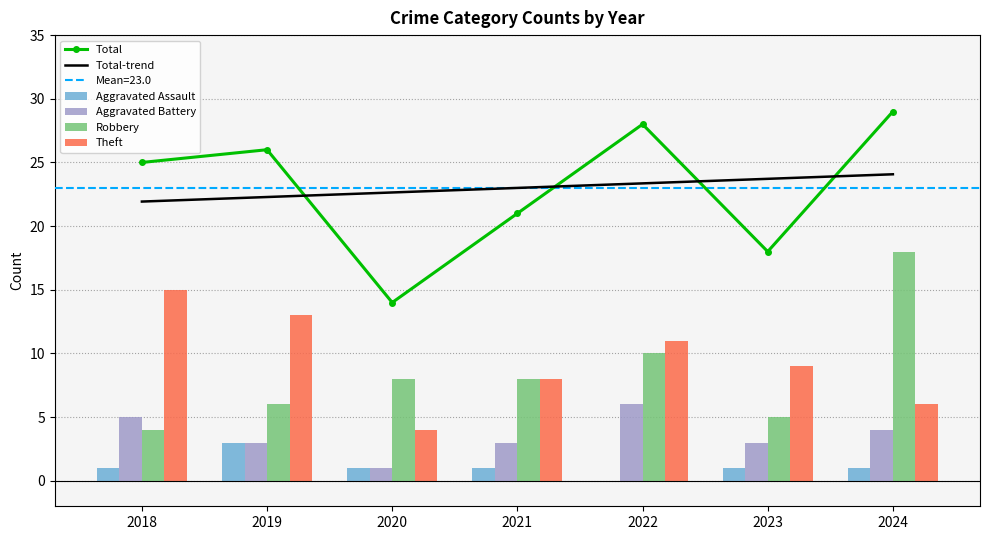

What value does the Aggravated Battery series have at 2023?

3